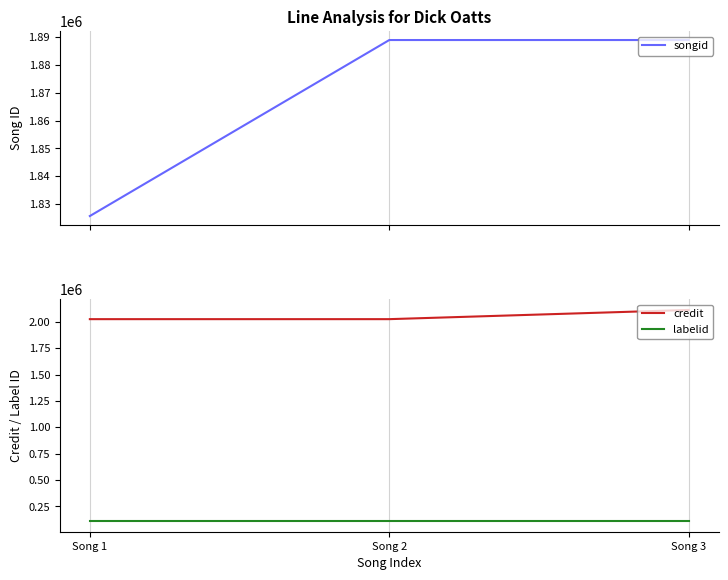

Is this an area chart (filled region under the line)?

No